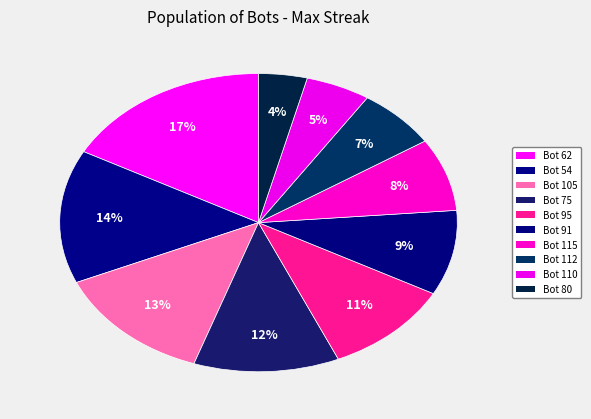

Which category has the smallest portion of the pie?

Bot 80